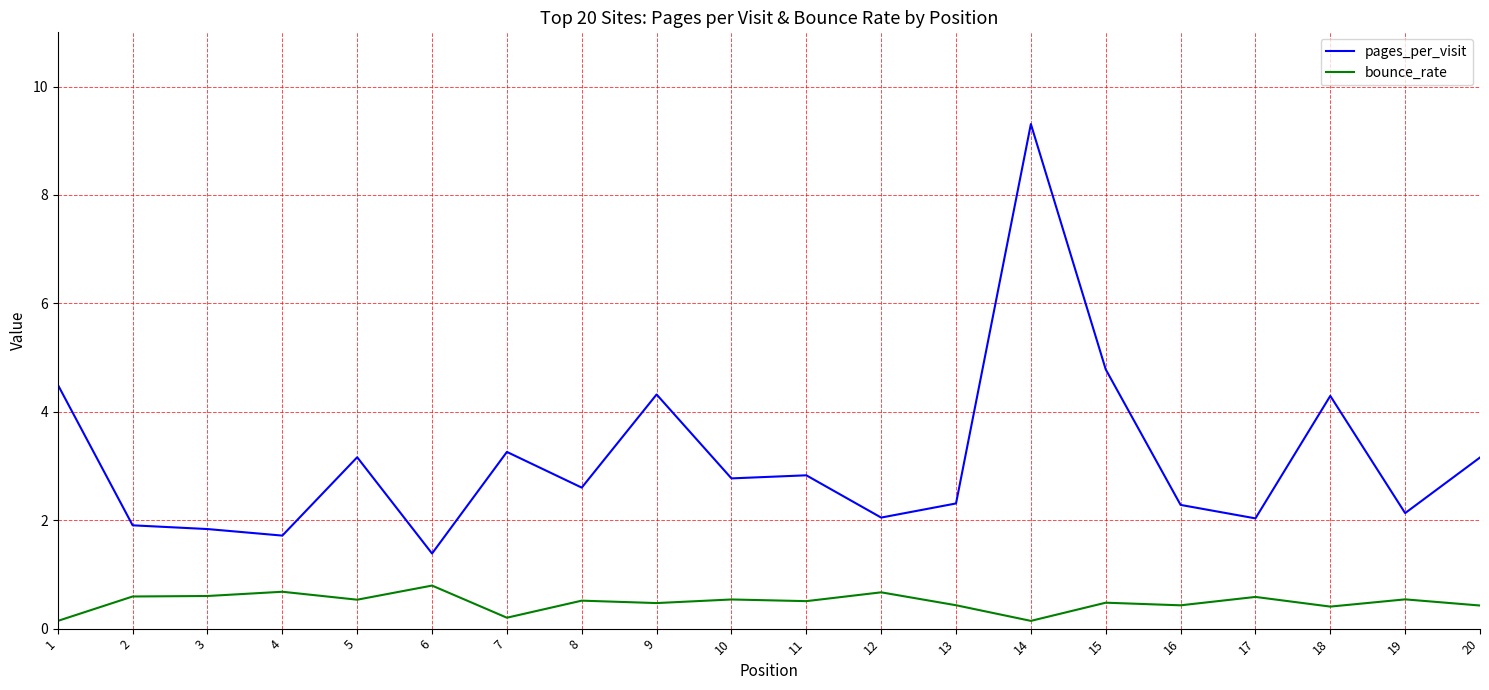

At which category is the sum across all series the highest?

14